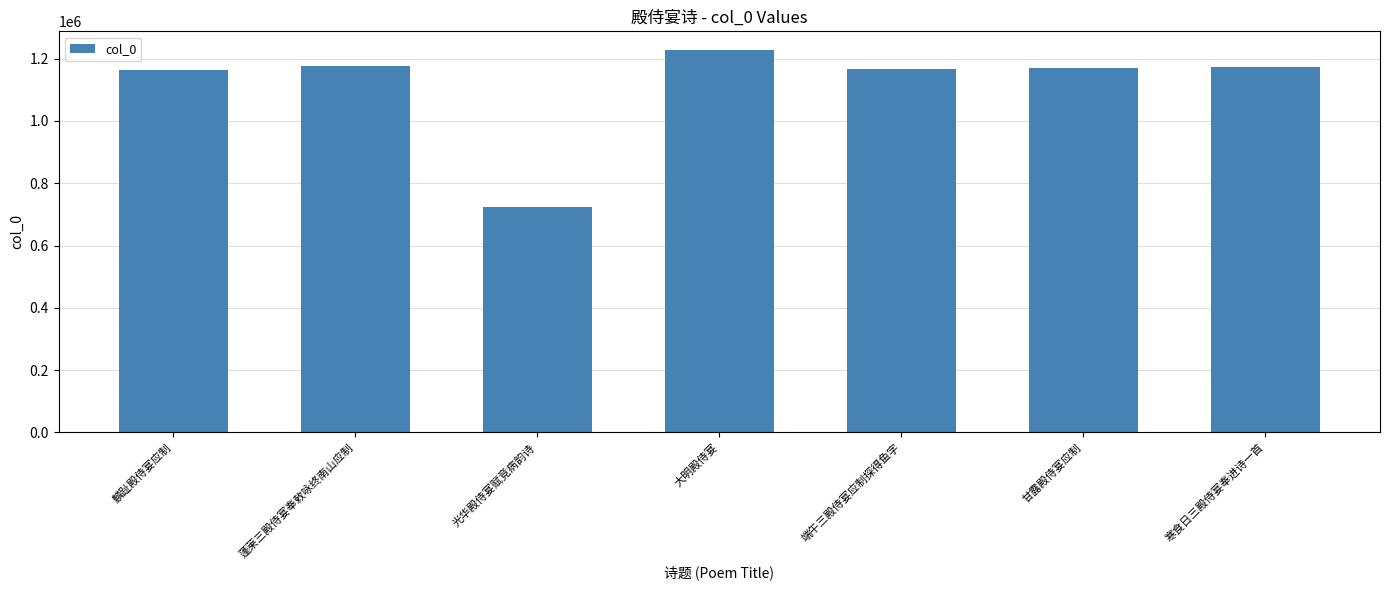

What is the label of the 4th bar from the left?

大明殿侍宴